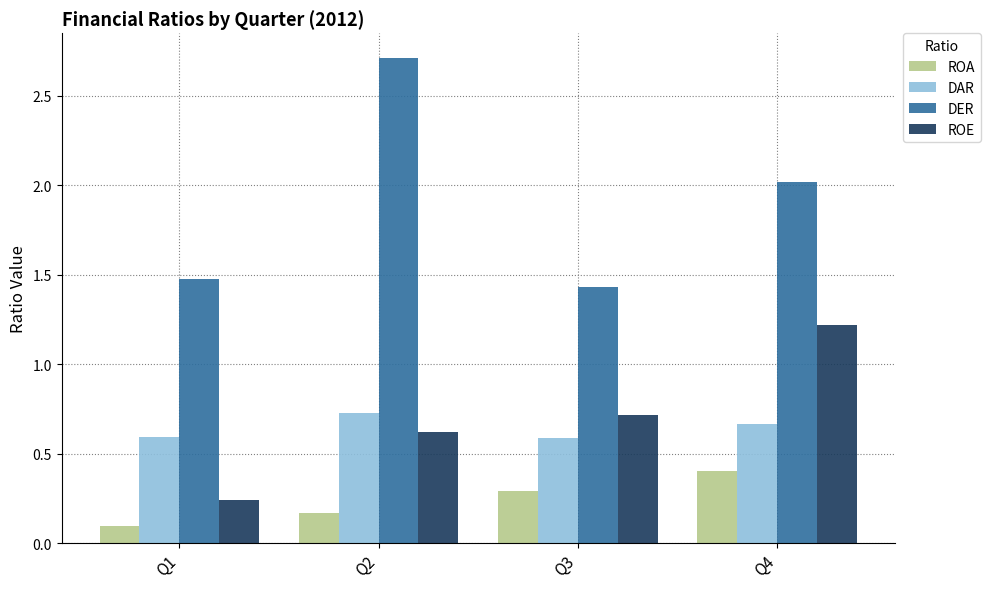

Are the bars horizontal?

No